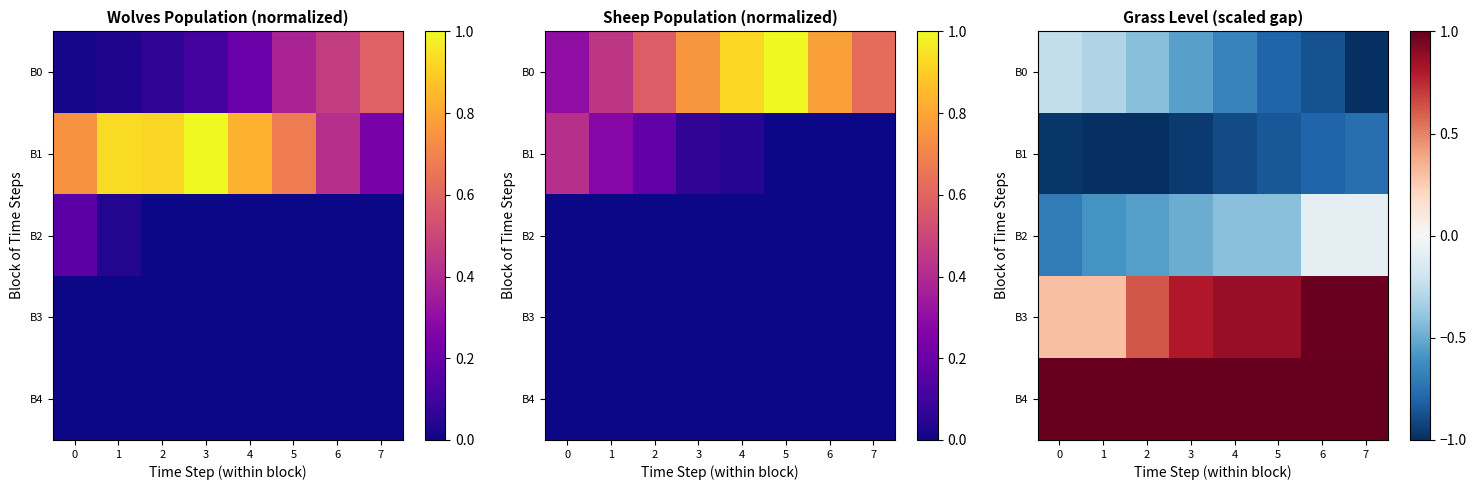

True or false: B0 has a value of -0.1 at 1.

False